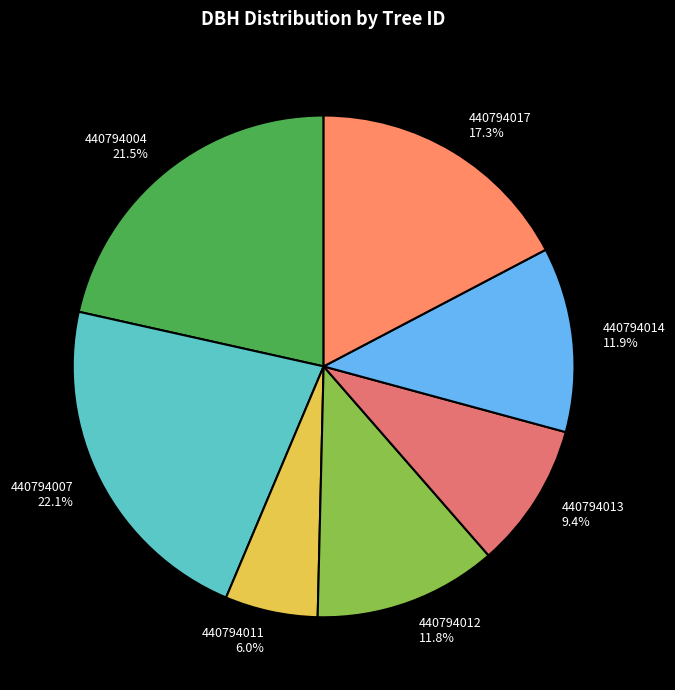

What is the smallest slice in the pie chart?

440794011